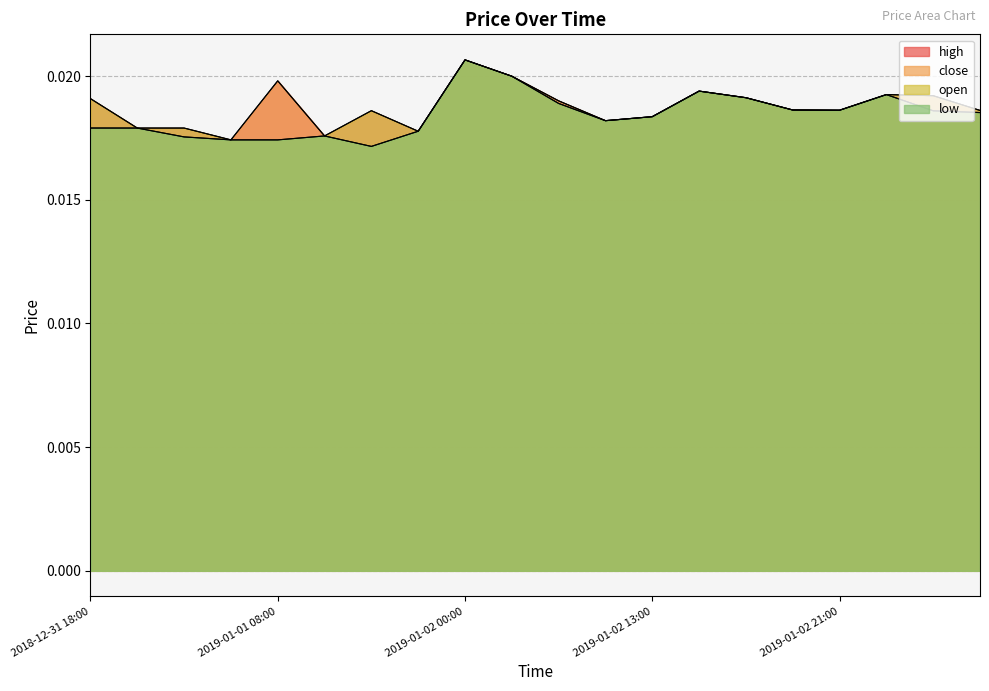

What is the label of the 19th point from the right?

2018-12-31 19:00